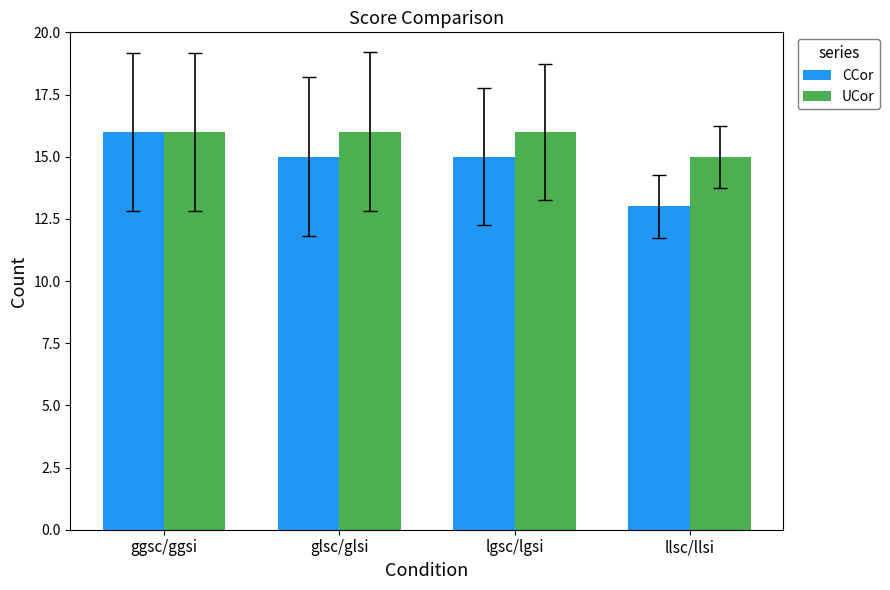

What are all the series names shown in the legend?

CCor, UCor